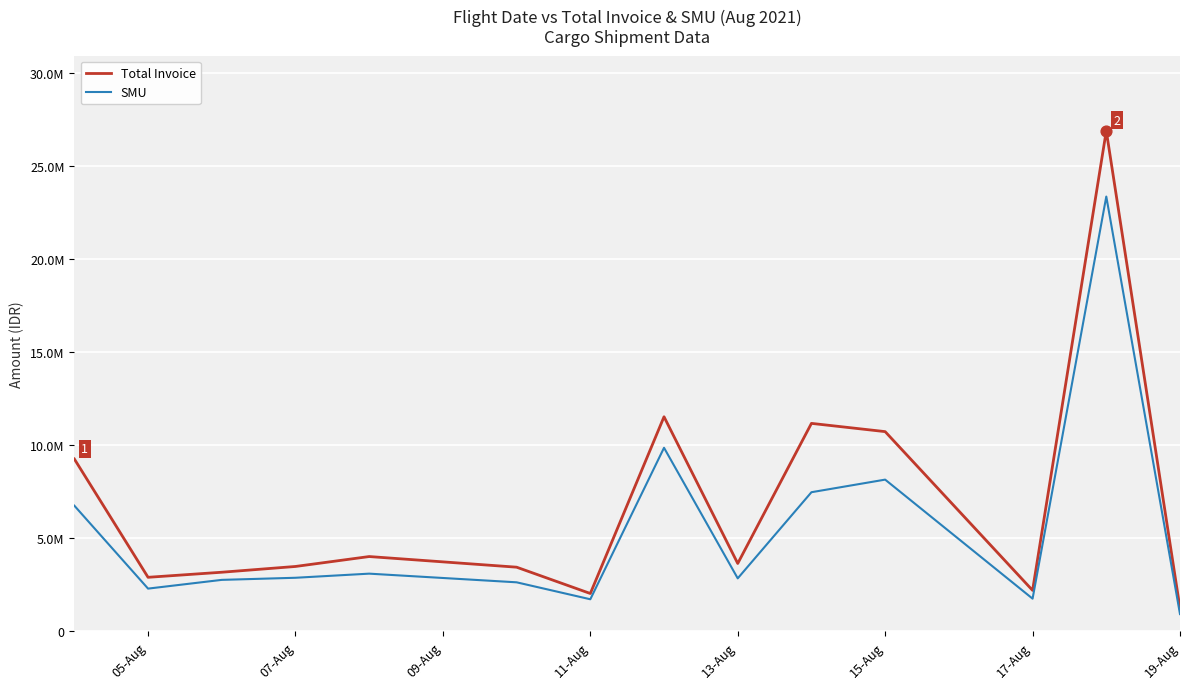

Is this an area chart (filled region under the line)?

No